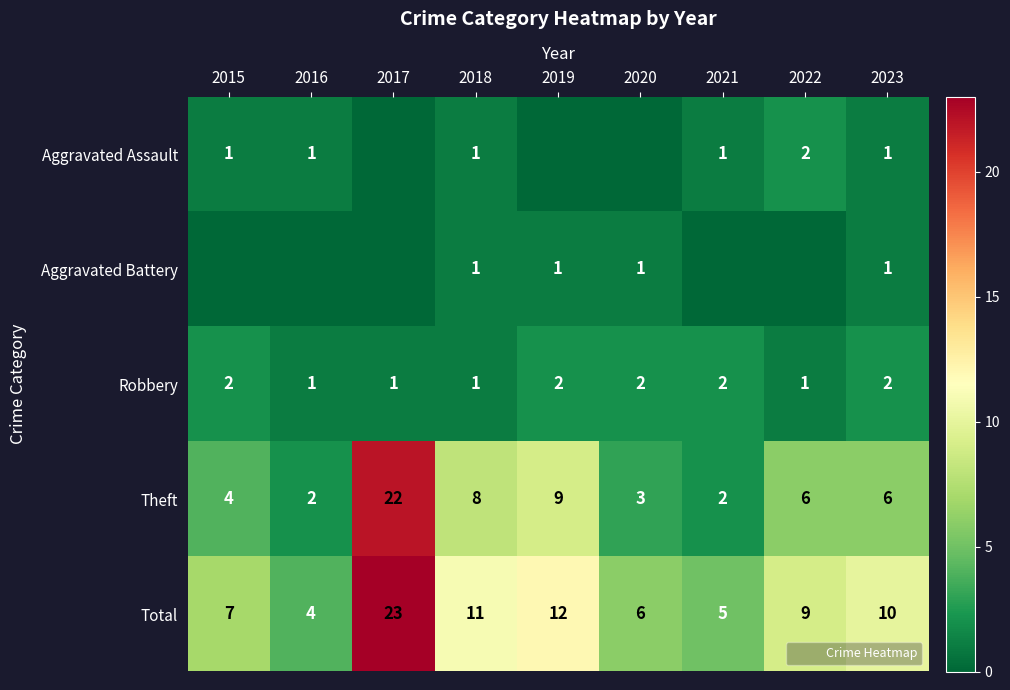

How many values in the Theft series are below 6?

4